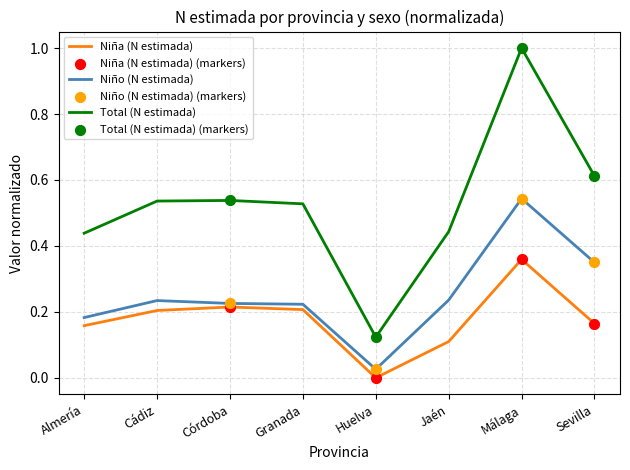

At which category is the sum across all series the highest?

Málaga